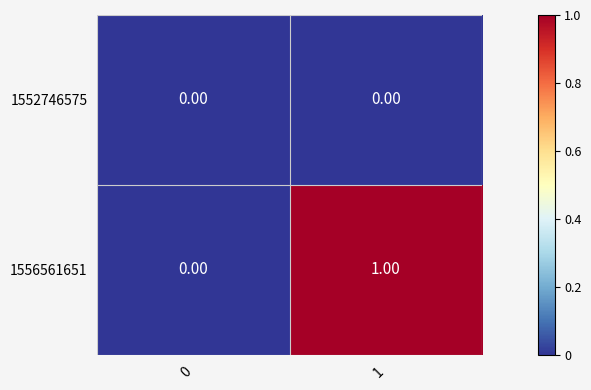

Which series has the largest total across all categories?

1556561651